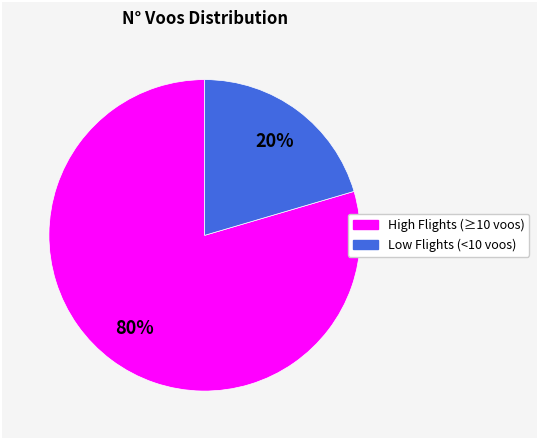

Does any single category account for the majority?

Yes